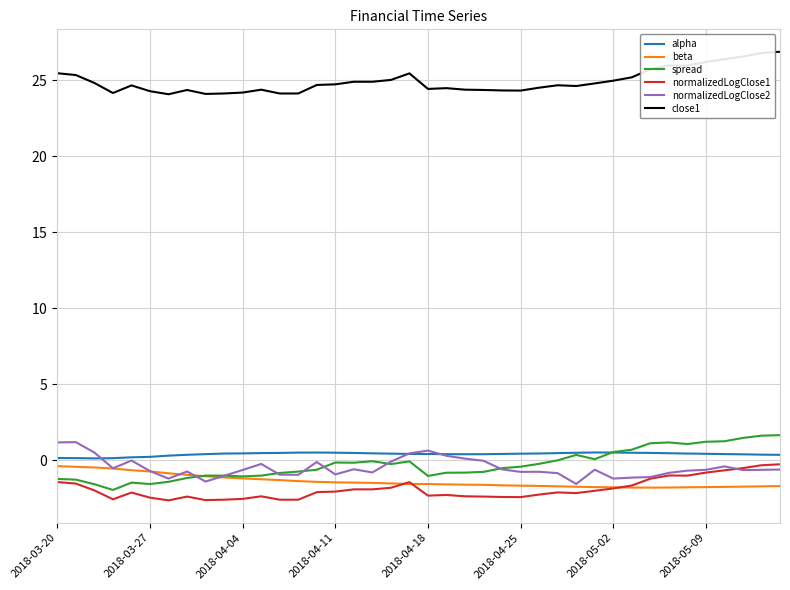

Which series has the largest total across all categories?

close1